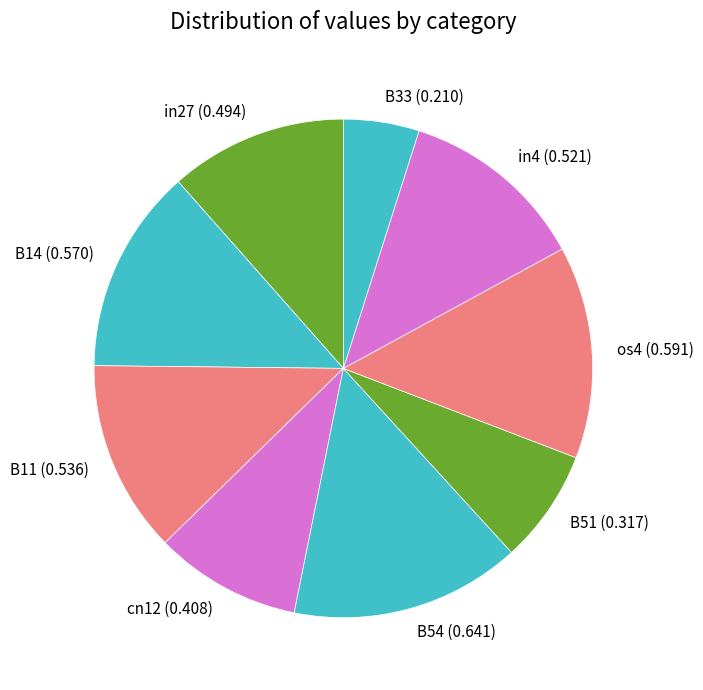

Is there any slice that represents more than half of the pie?

No